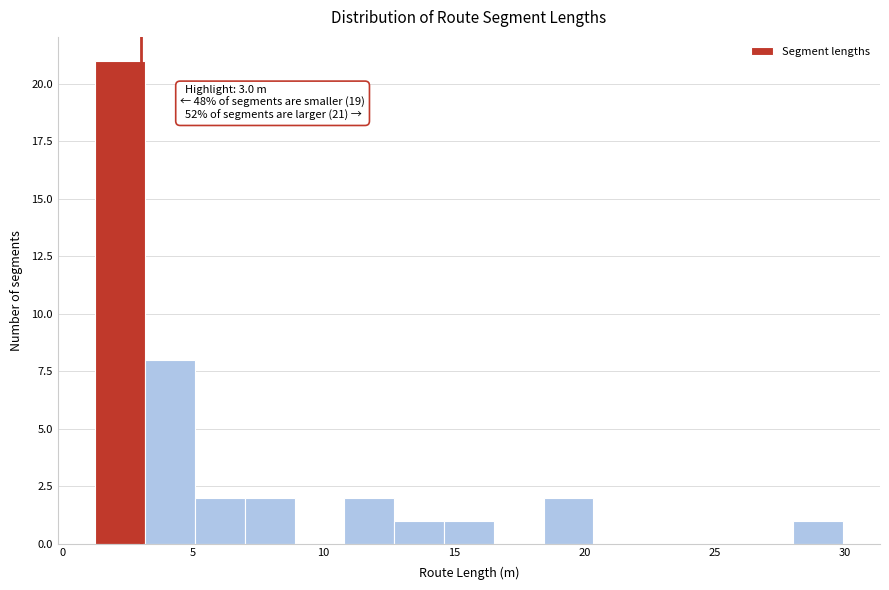

Read against the x-axis, roughly where is the centre of the tallest bar?

2.0